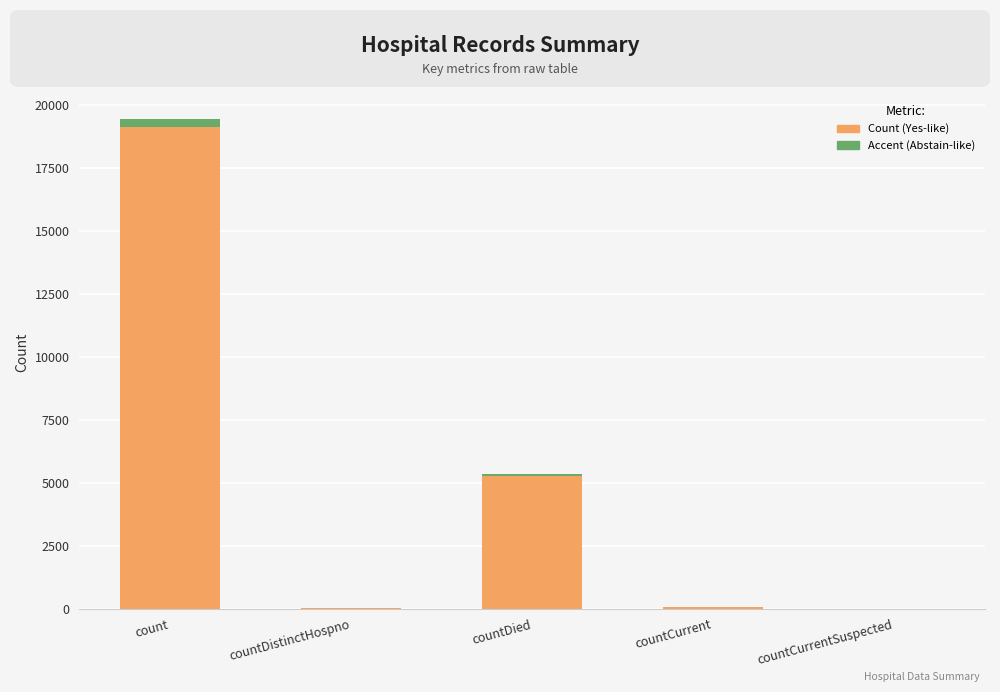

What is the maximum value for accent?

291.3